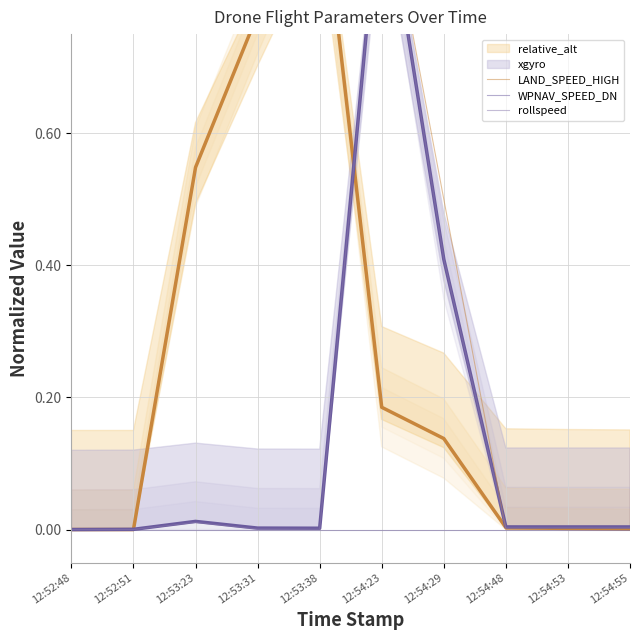

At which label is xgyro closest to 0?

12:52:48